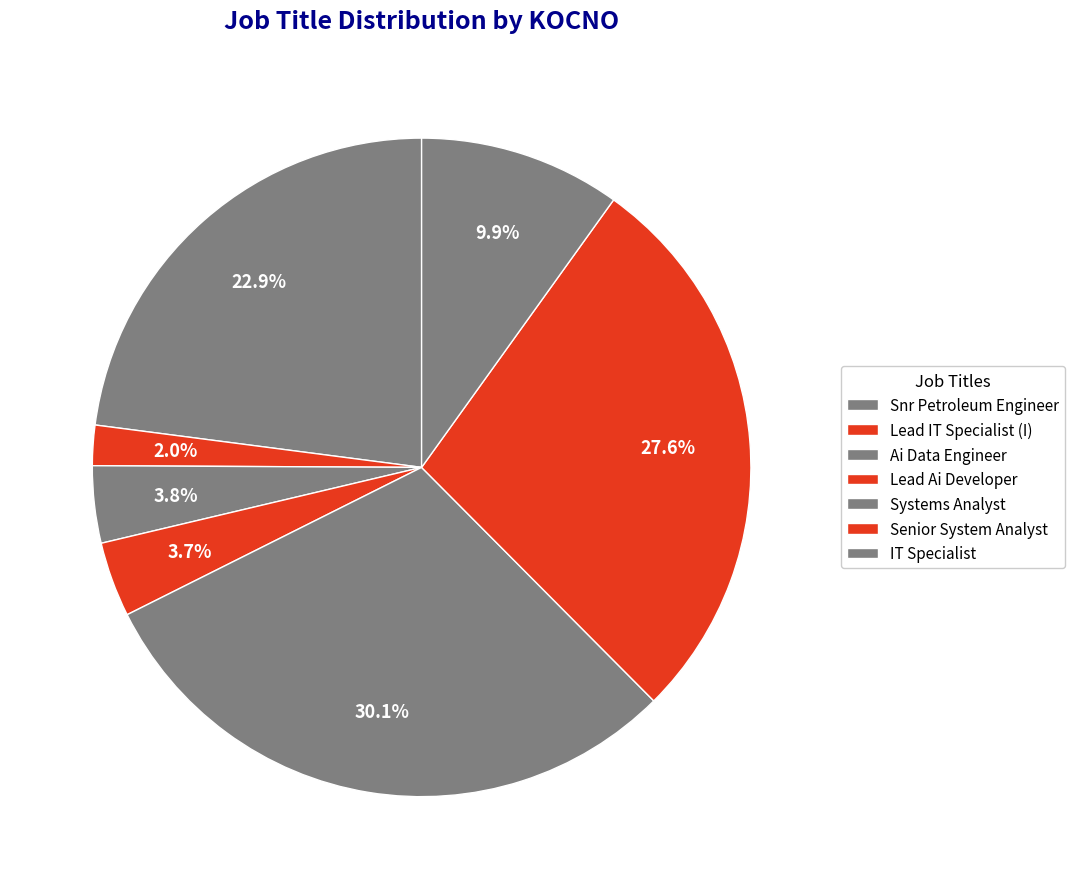

How many slices are in this pie chart?

7